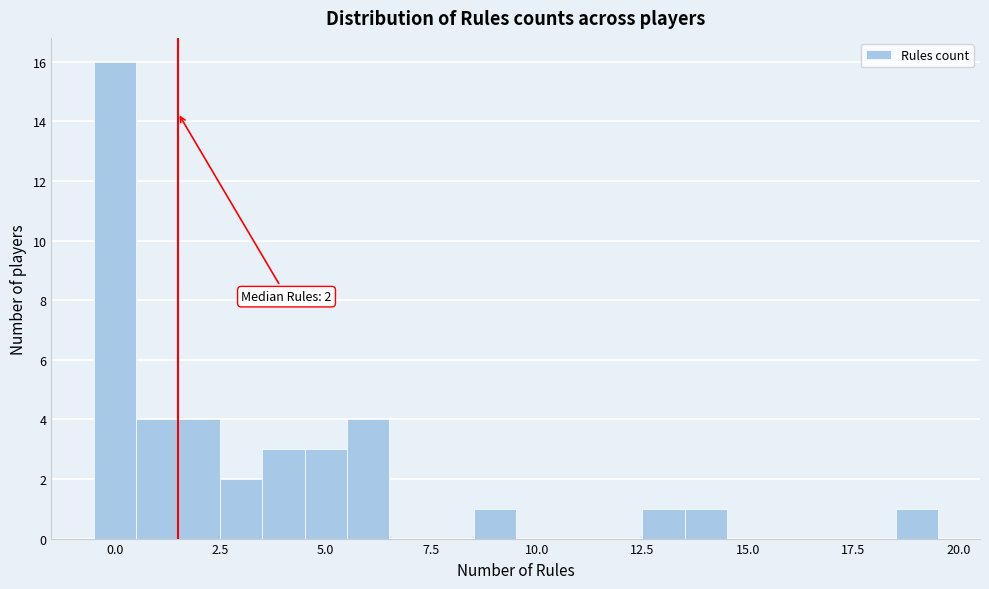

Read against the x-axis, roughly where is the centre of the tallest bar?

0.0